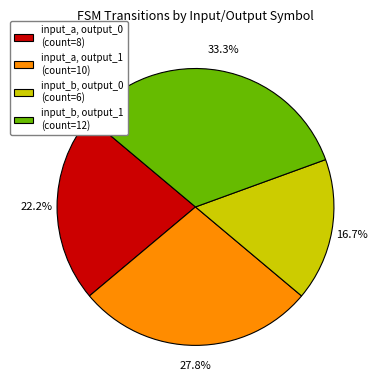

How many slices are in this pie chart?

4